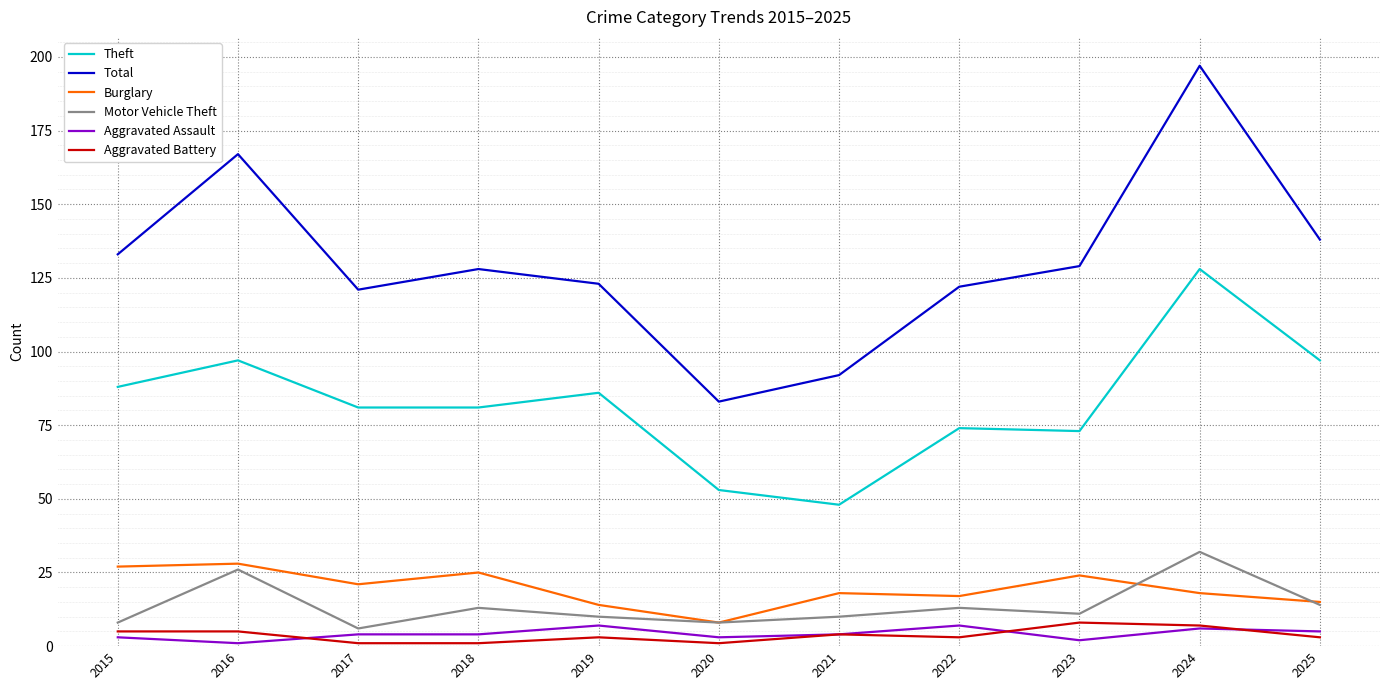

Reading left to right, what are all the values shown in this chart?

Theft: 2015=88	2016=97	2017=81	2018=81	2019=86	2020=53	2021=48	2022=74	2023=73	2024=128	2025=97
Total: 2015=133	2016=167	2017=121	2018=128	2019=123	2020=83	2021=92	2022=122	2023=129	2024=197	2025=138
Burglary: 2015=27	2016=28	2017=21	2018=25	2019=14	2020=8	2021=18	2022=17	2023=24	2024=18	2025=15
Motor Vehicle Theft: 2015=8	2016=26	2017=6	2018=13	2019=10	2020=8	2021=10	2022=13	2023=11	2024=32	2025=14
Aggravated Assault: 2015=3	2016=1	2017=4	2018=4	2019=7	2020=3	2021=4	2022=7	2023=2	2024=6	2025=5
Aggravated Battery: 2015=5	2016=5	2017=1	2018=1	2019=3	2020=1	2021=4	2022=3	2023=8	2024=7	2025=3